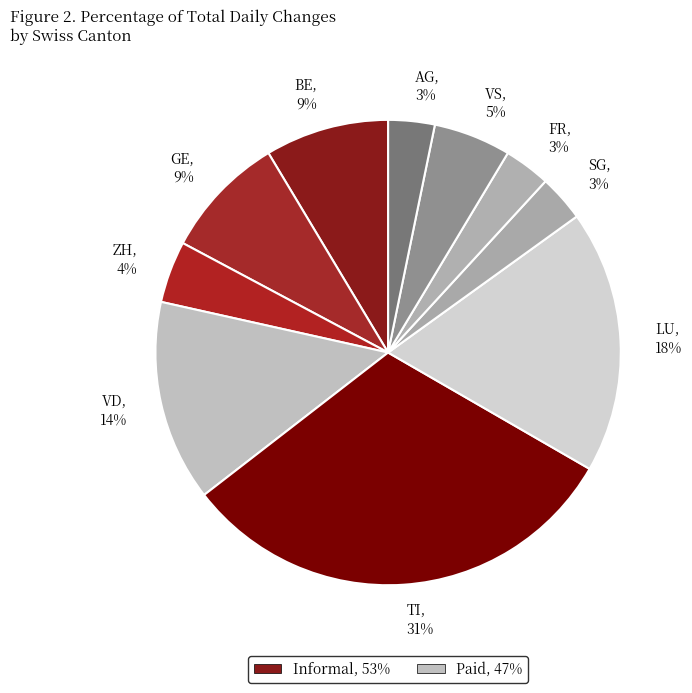

Which category has the biggest portion of the pie?

TI